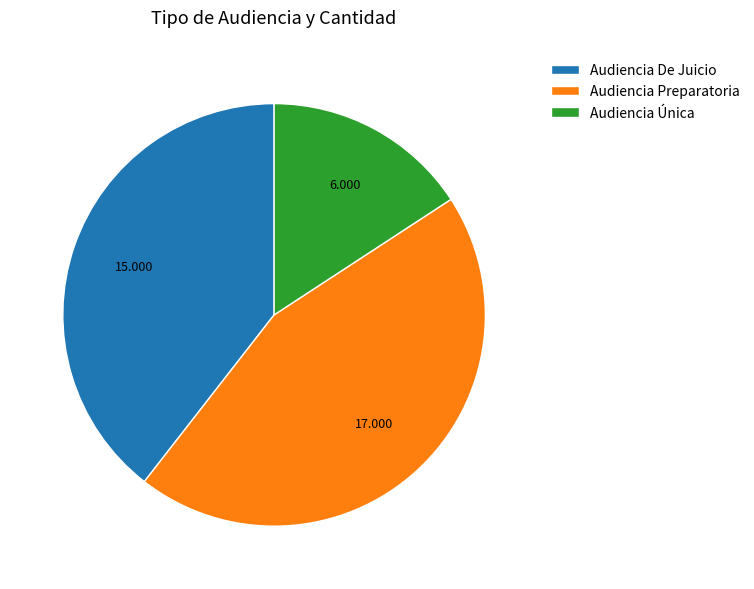

Which has a higher value, Audiencia De Juicio or Audiencia Única?

Audiencia De Juicio